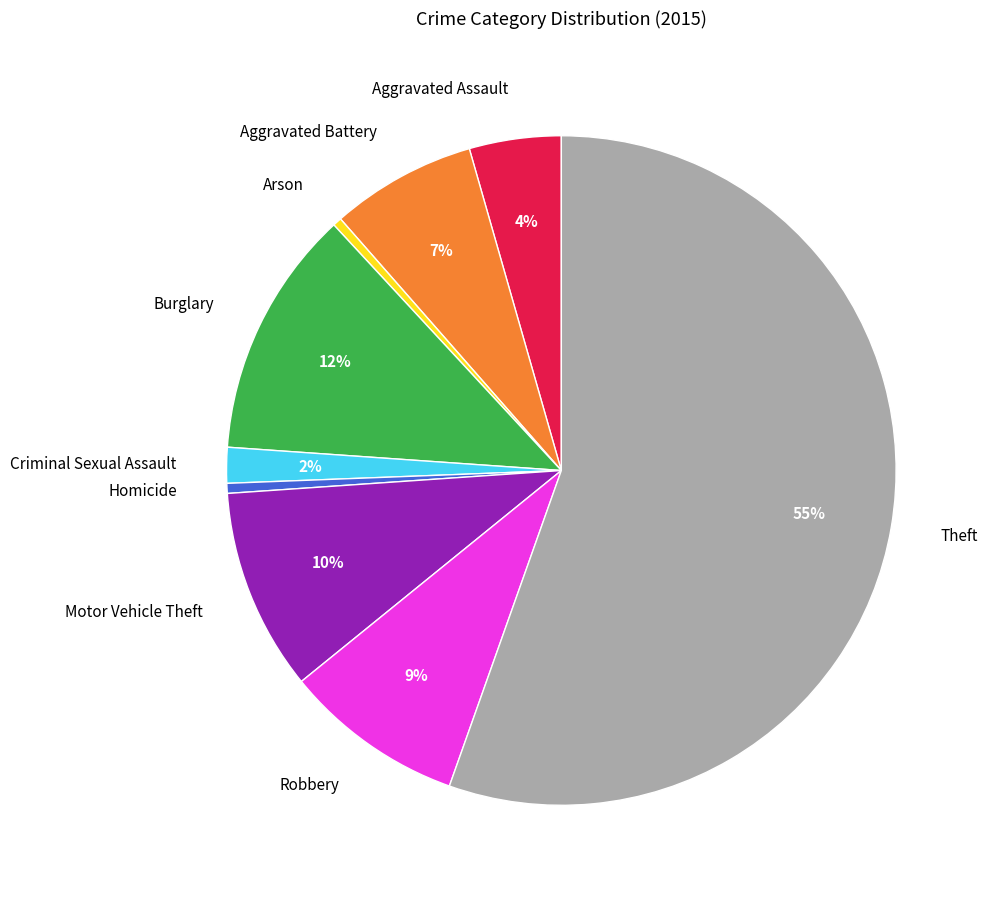

Which category has the biggest portion of the pie?

Theft